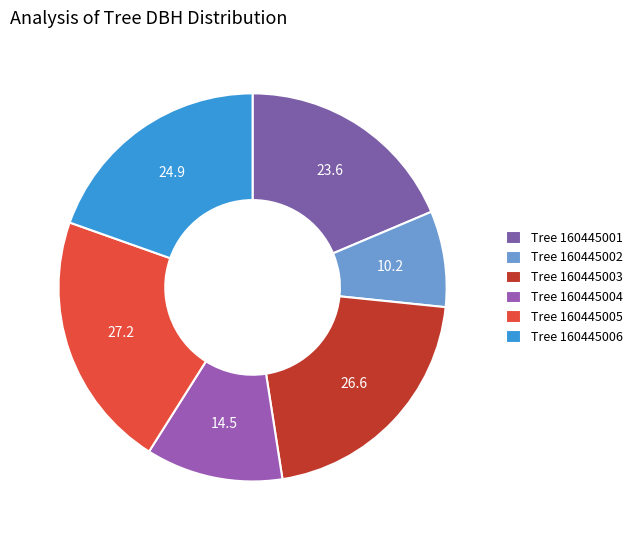

Which category has the biggest portion of the pie?

Tree 160445005